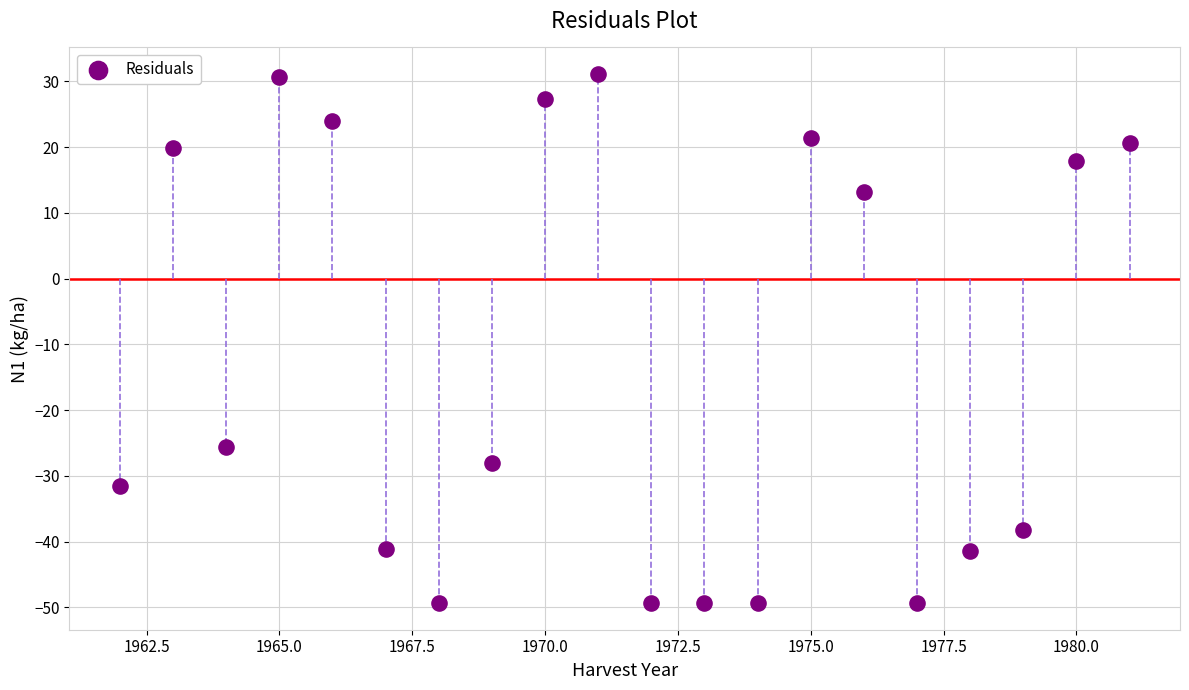

What is the range of Y values (max minus min)?

80.5